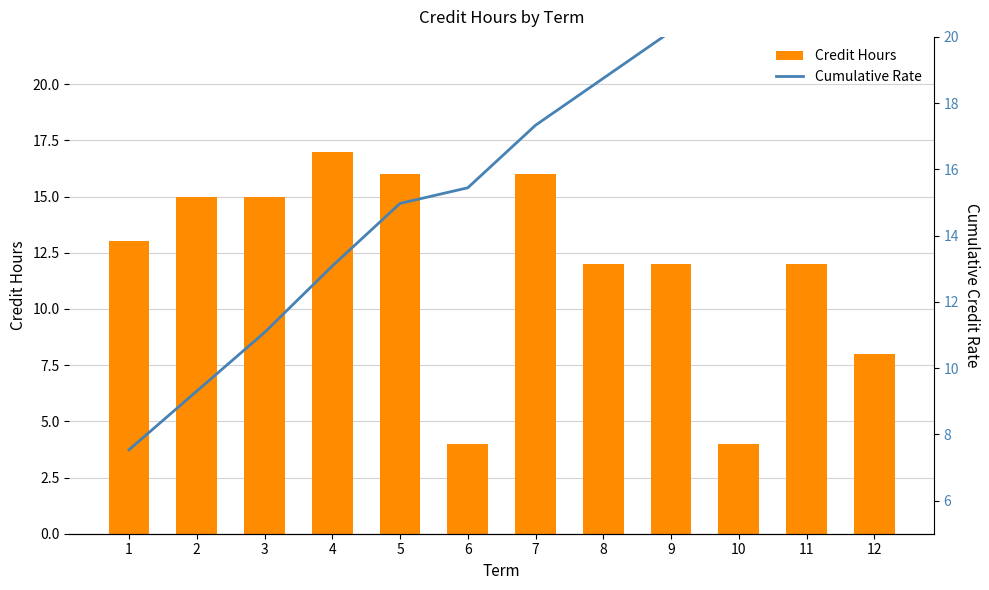

What is the value of the Credit Hours bar at the 12th from the left?

8